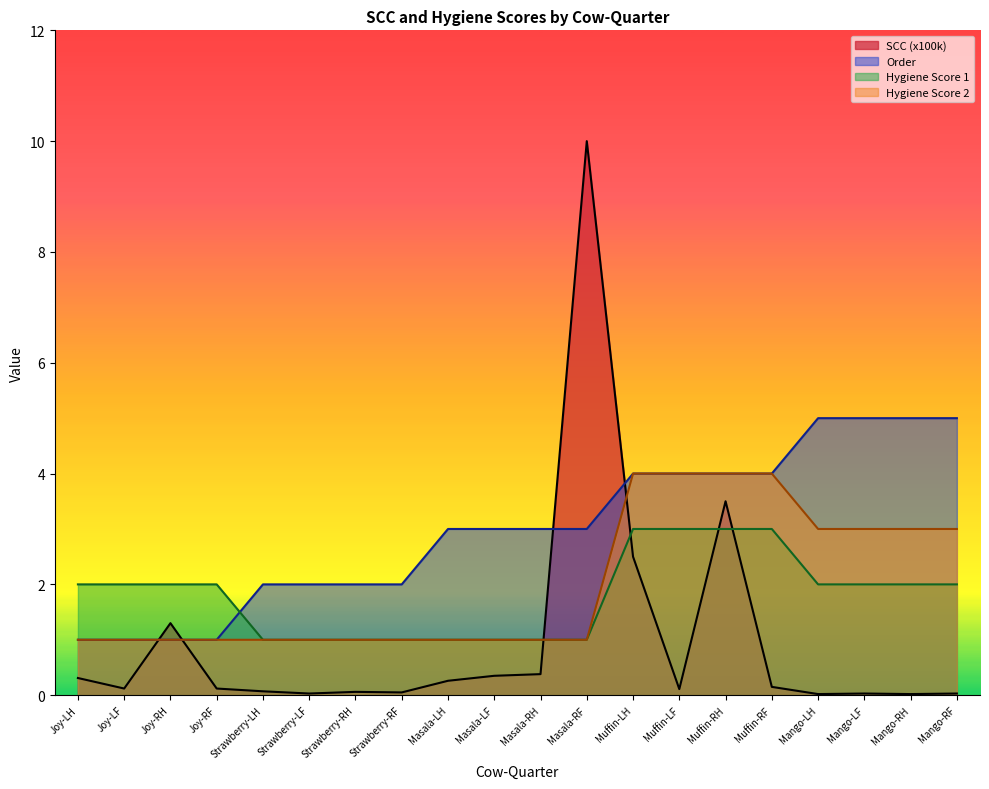

Which series has the largest range (max minus min)?

SCC (x100k)